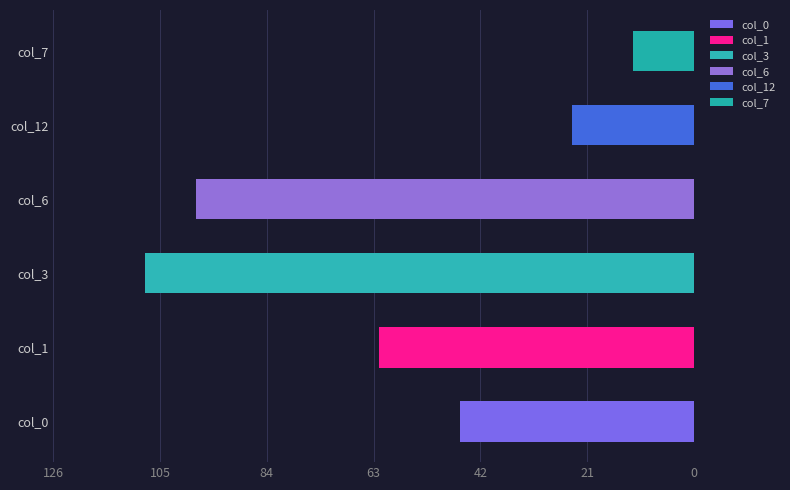

What is the label of the 2nd bar from the left?

col_1